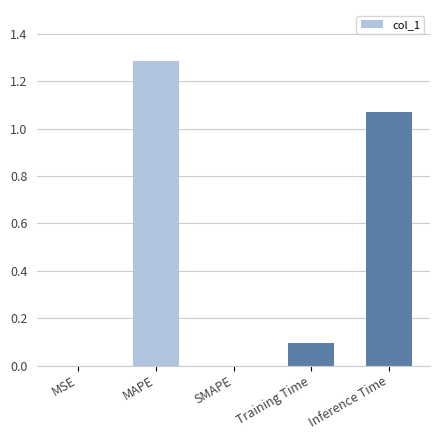

What is the sum of the values at Inference Time and Training Time?

1.2